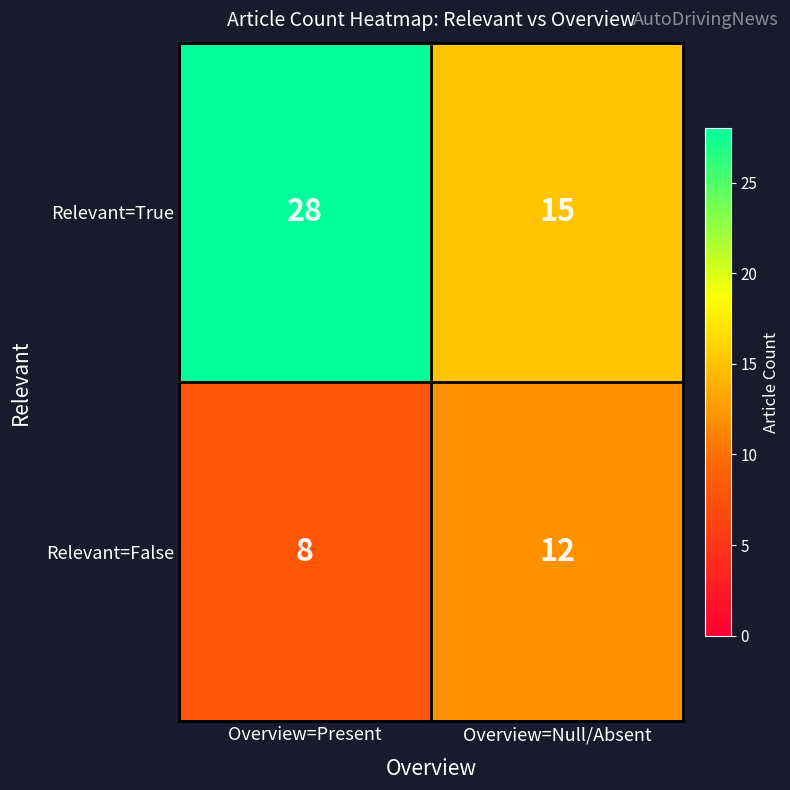

What is the spread (max minus min) of values at Overview=Present?

20